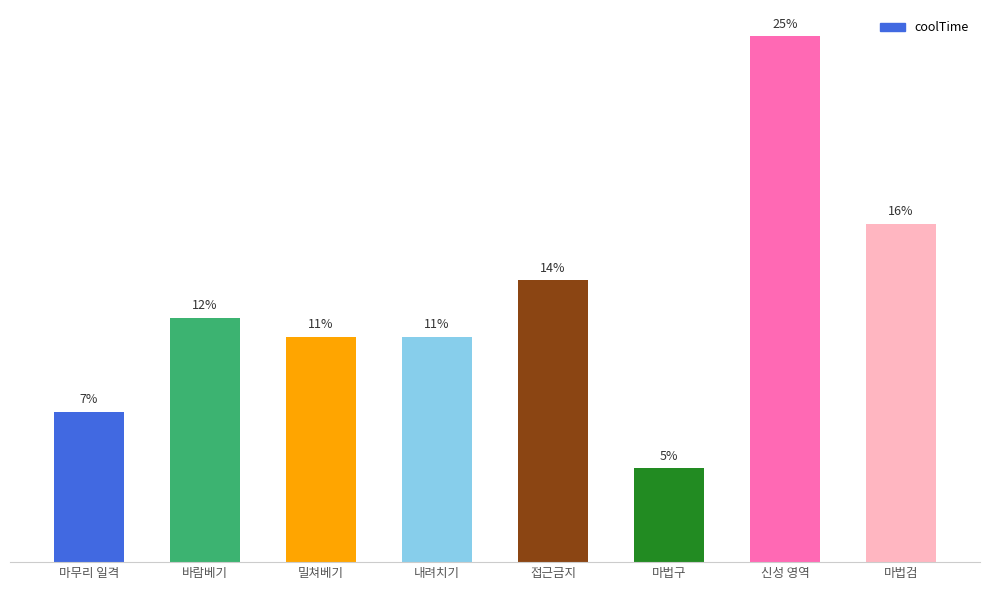

Does the chart contain any negative values?

No